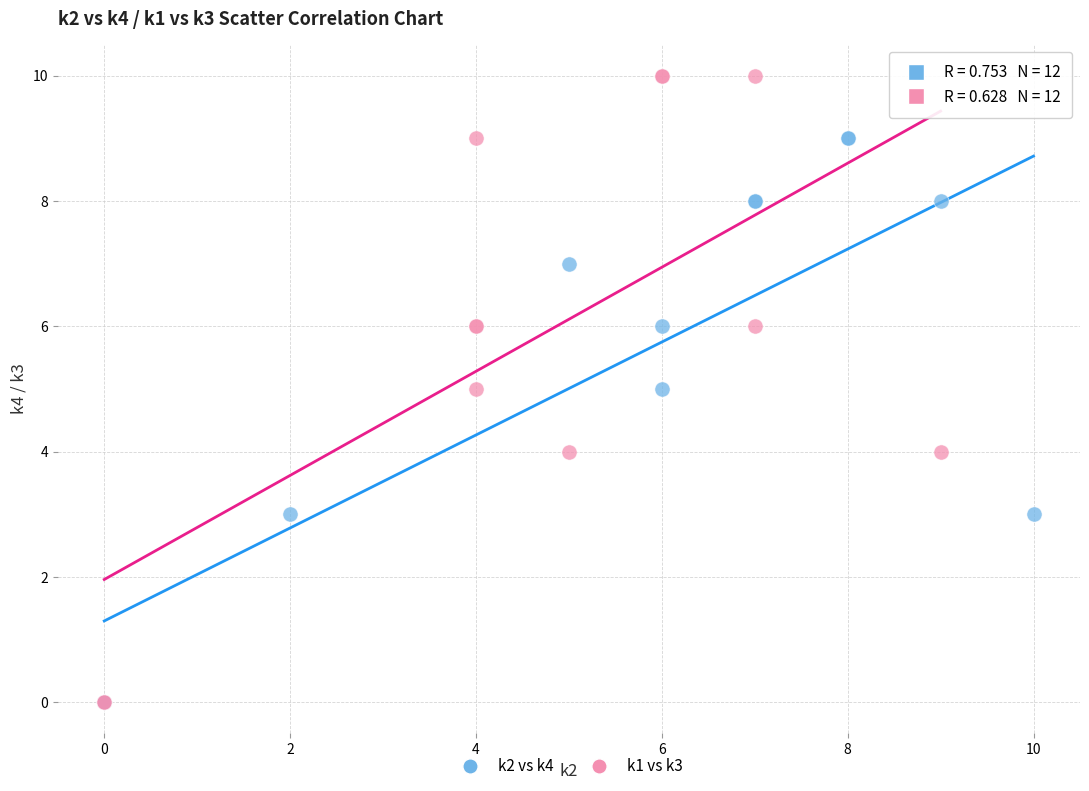

Which series has the widest spread of Y values?

k1 vs k3